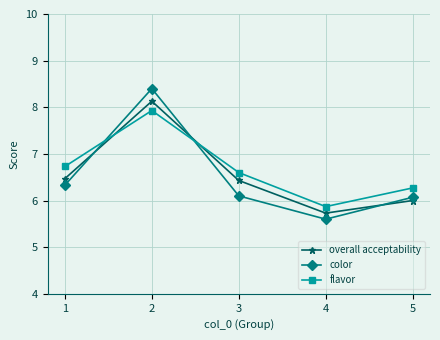

How many values in the flavor series exceed 6?

4